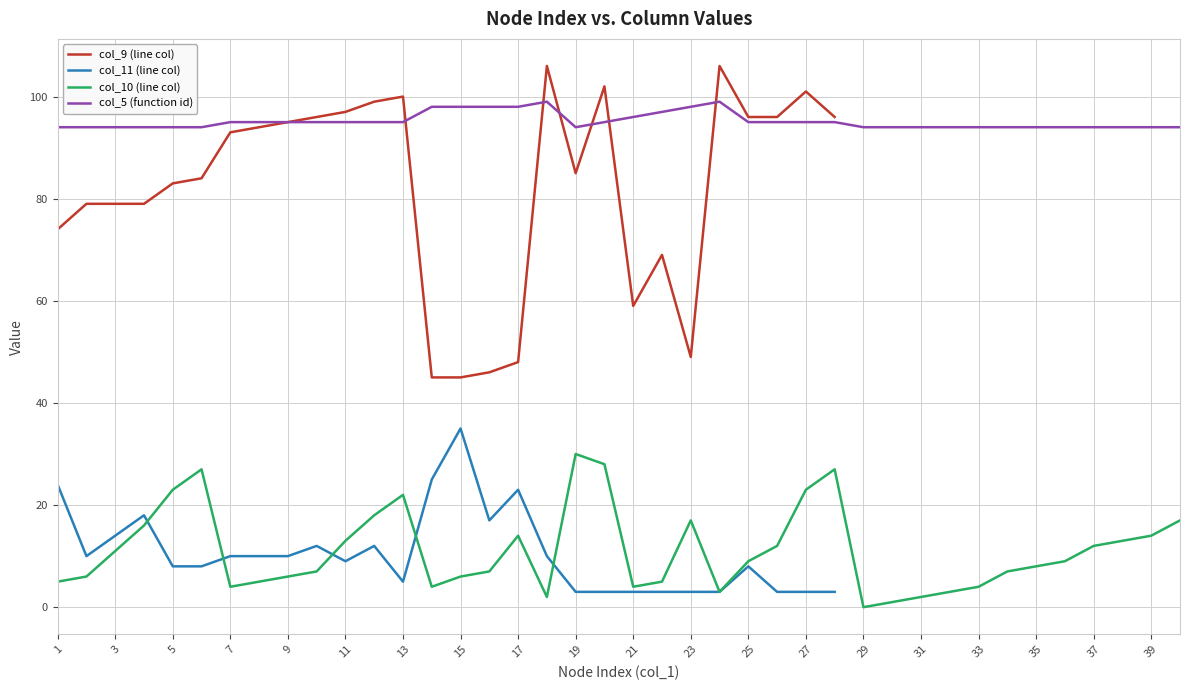

True or false: col_5 (function id) has a value of 35 at 23.

False